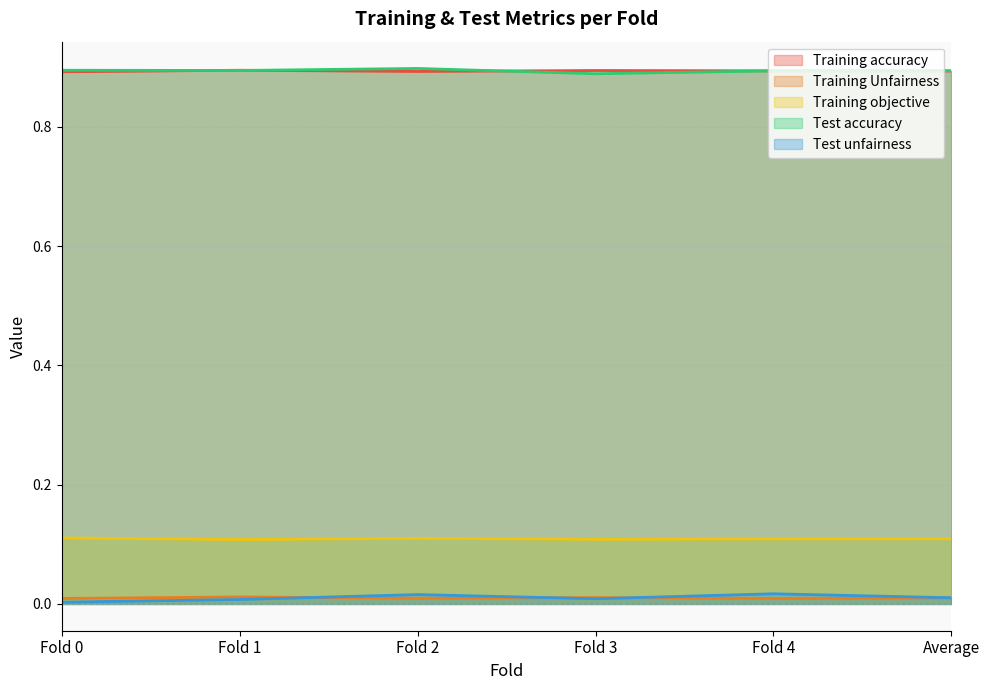

What is the label of the 3rd point from the right?

Fold 3